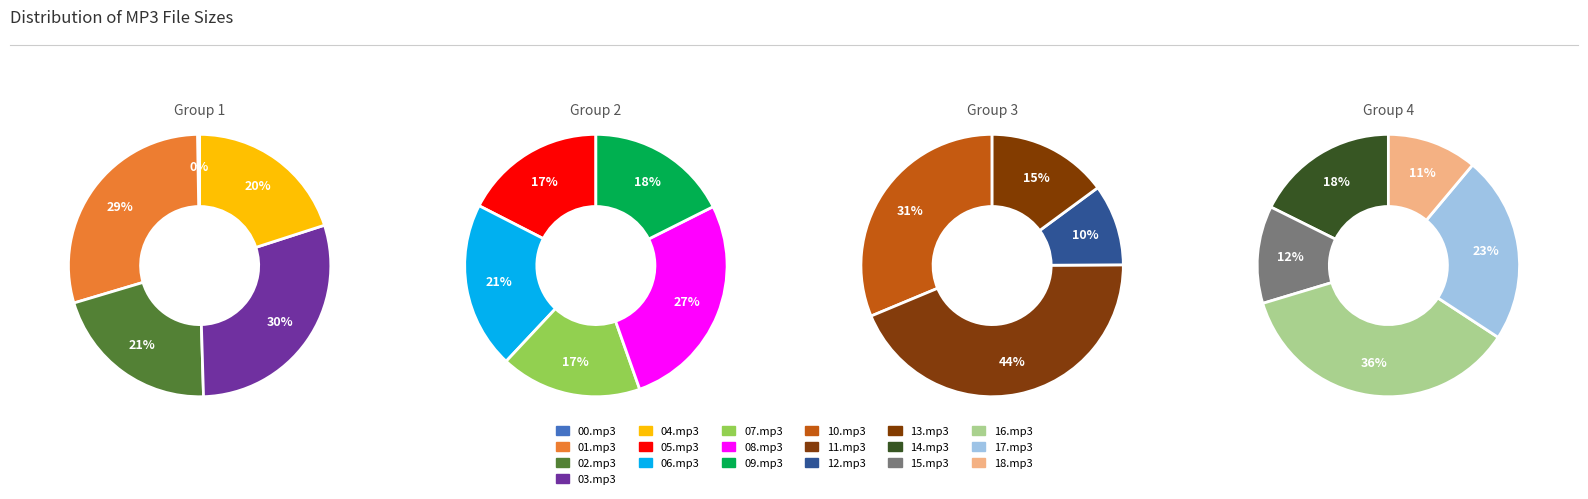

What is the largest slice in the pie chart?

11.mp3